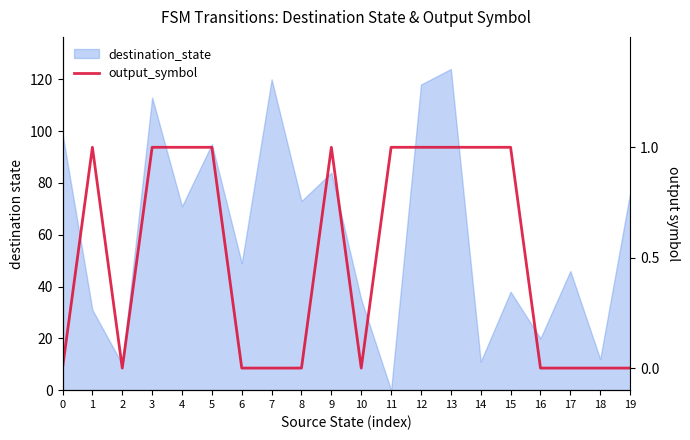

How many lines are shown in the chart?

1